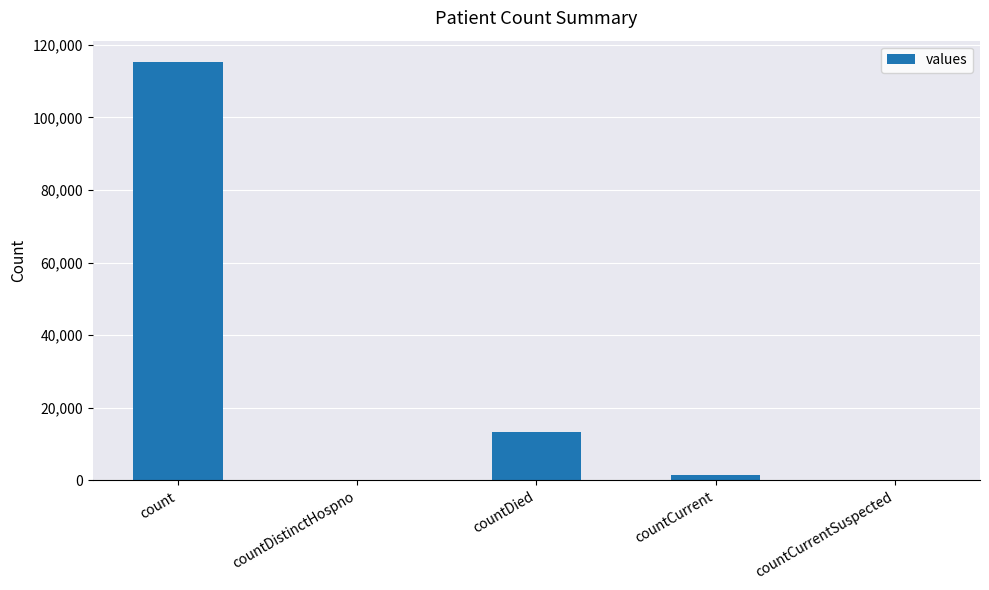

Between count and countDied, which is larger?

count